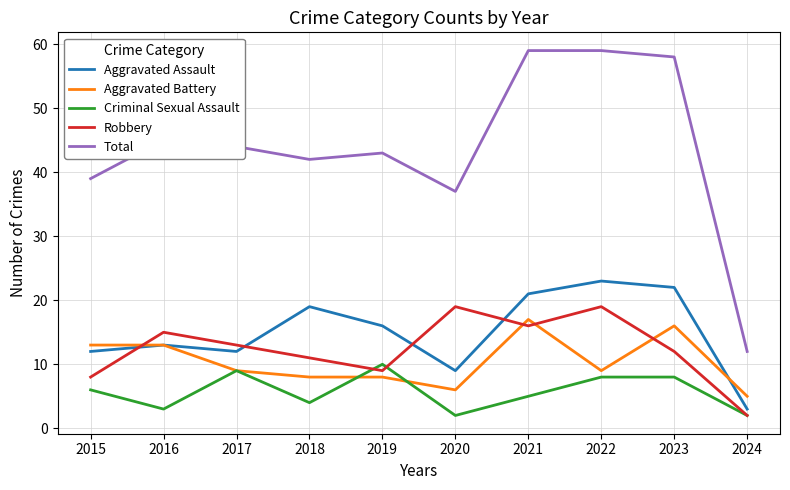

Where is the first local maximum for Total?

2016